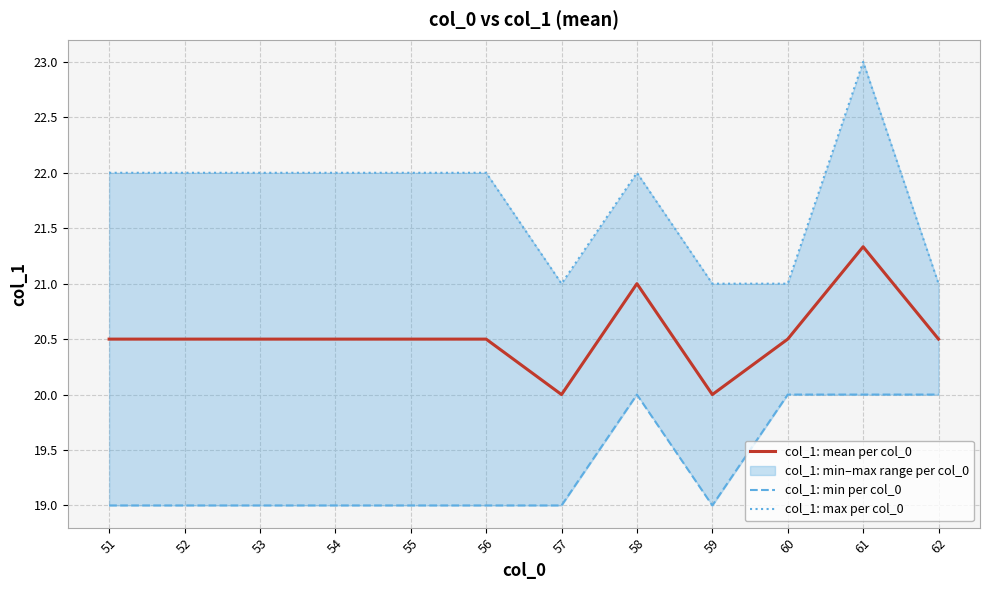

True or false: col_1: max per col_0 has more than 2 points higher than both neighbors.

False